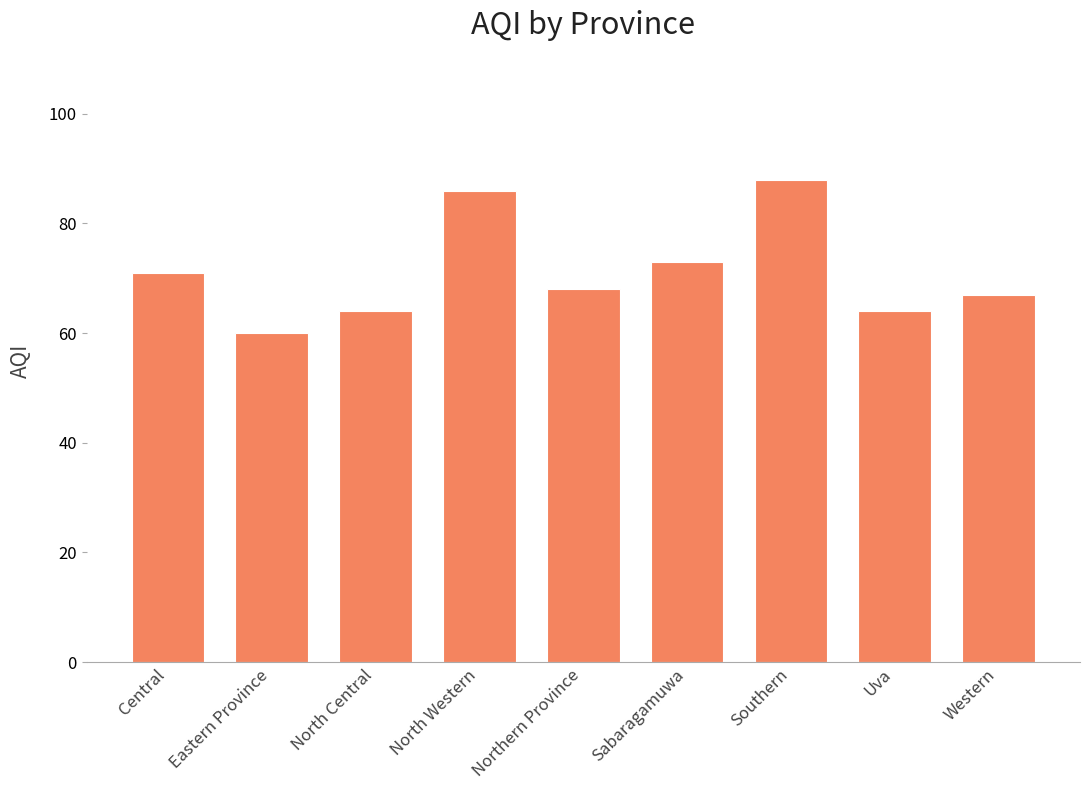

What is the ratio of the value at Northern Province to the value at North Western?

0.8